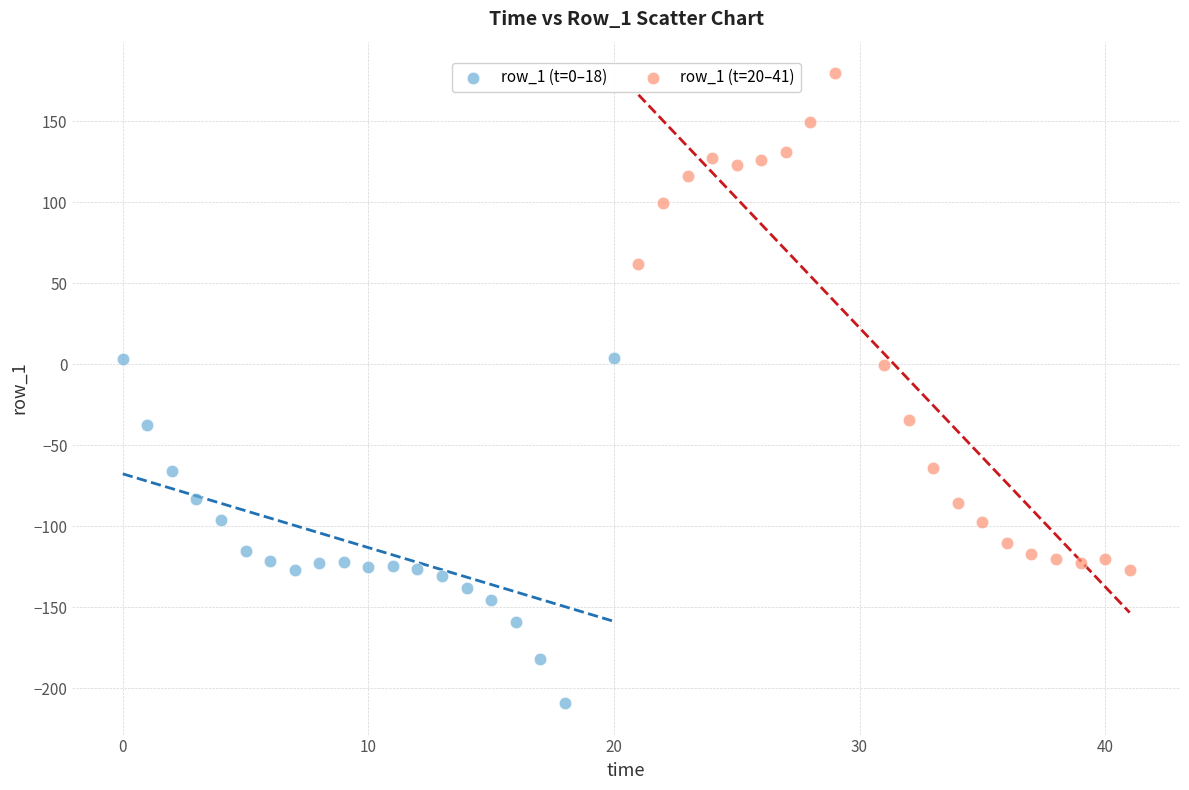

Which series has the widest spread of Y values?

row_1 (t=20–41)